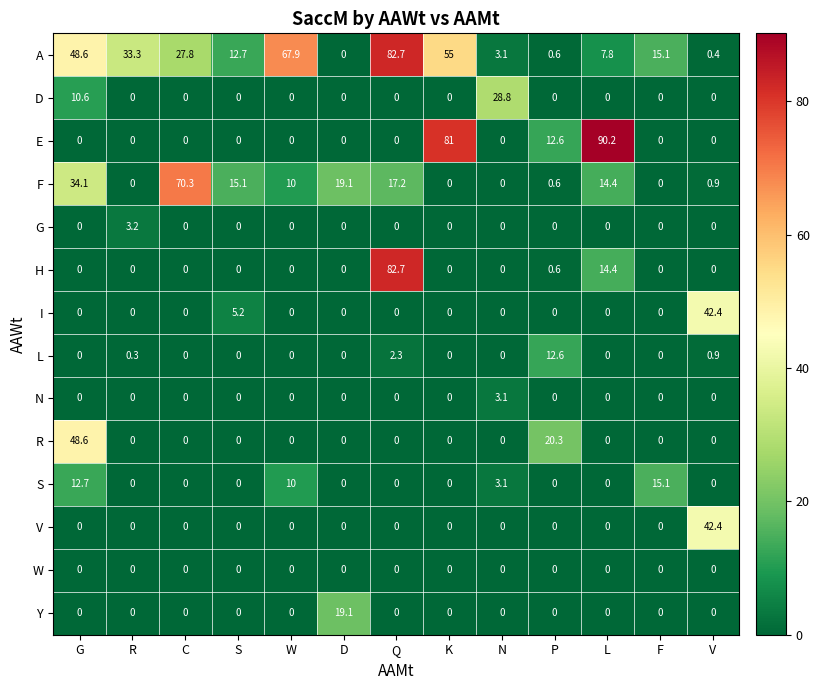

Read the V value at V.

42.4